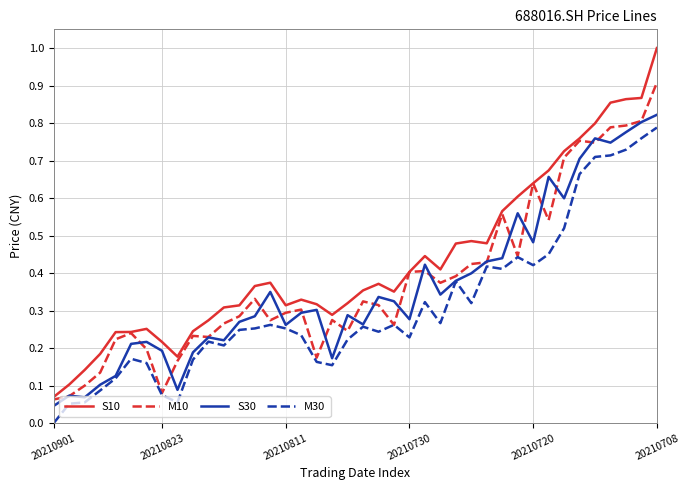

What is the highest value of the S10 series?

1.0